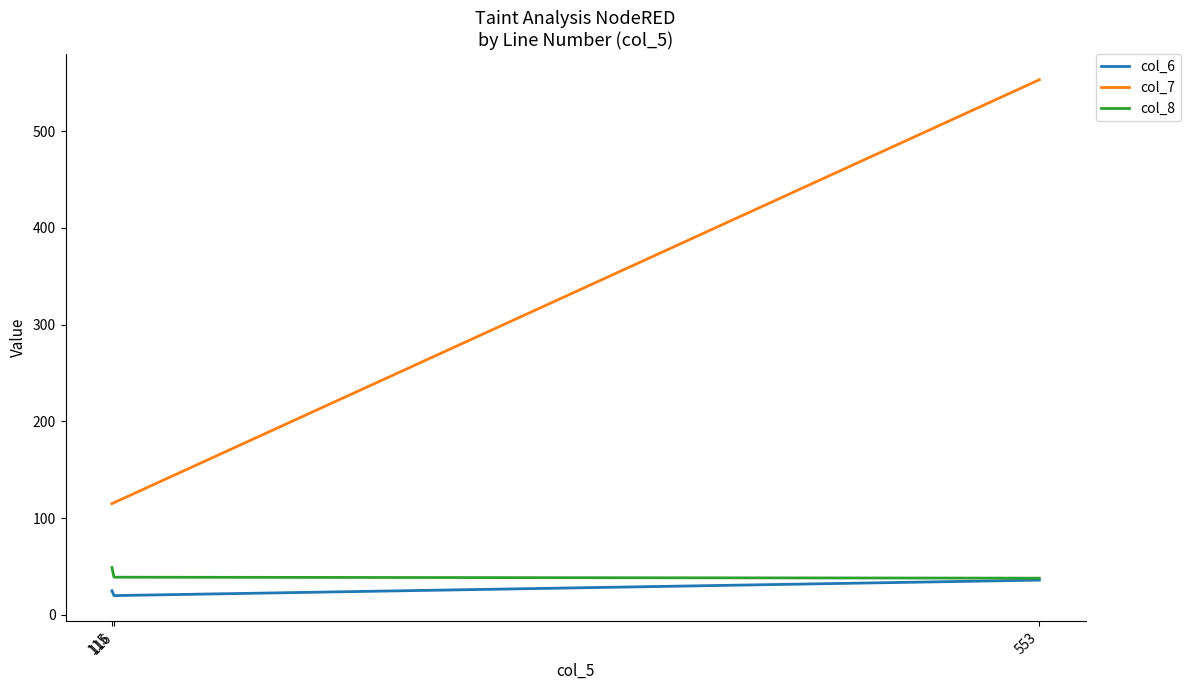

Which series has the largest range (max minus min)?

col_7